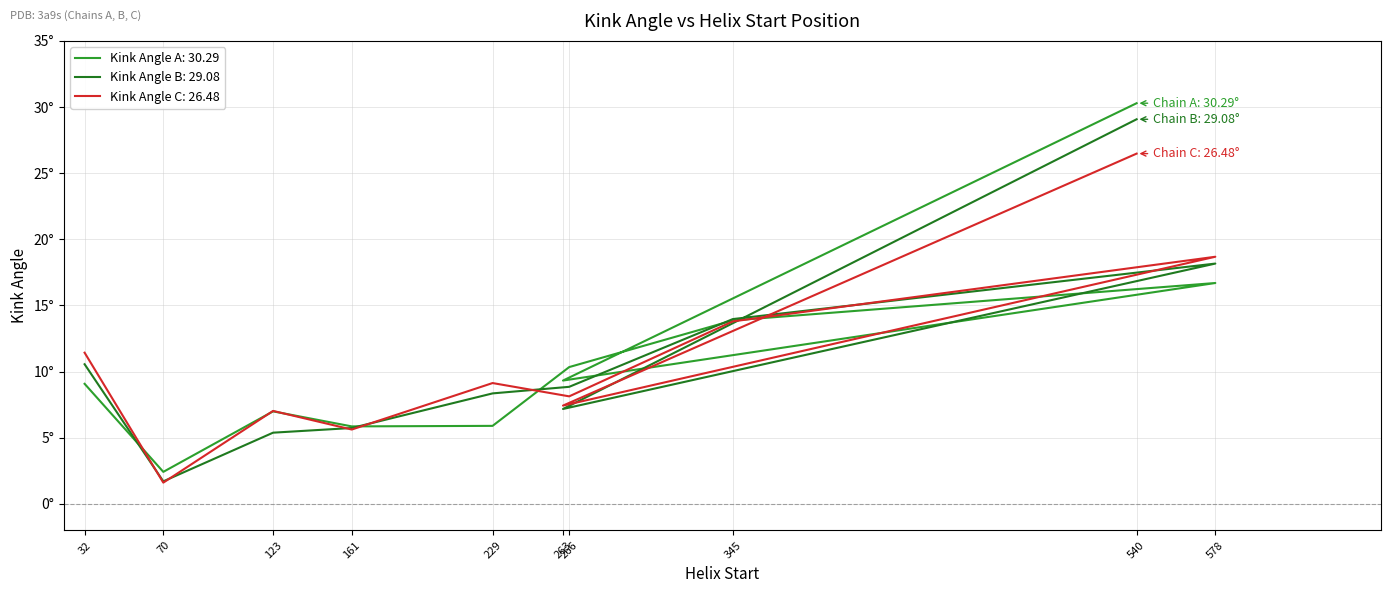

What is the difference between the second highest and minimum values in the Kink_Angle_B series?

16.5